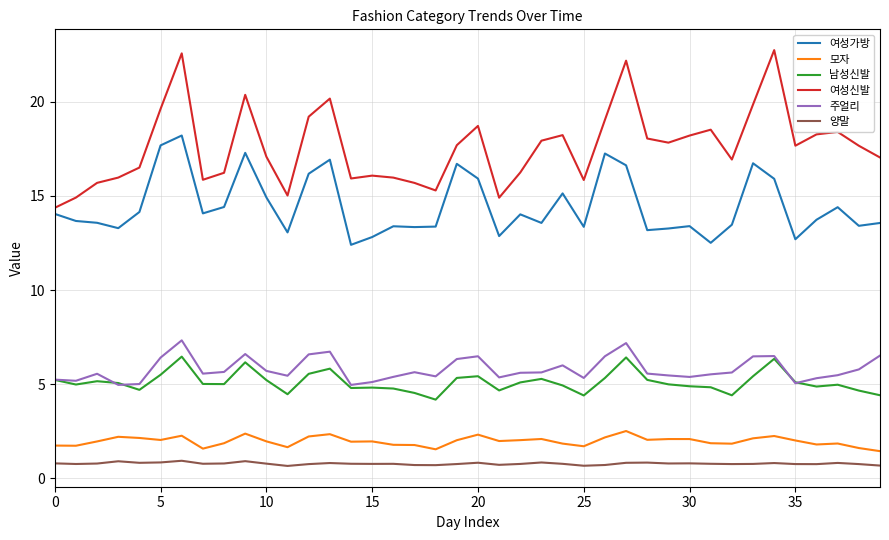

Which series has the widest spread of values?

여성신발